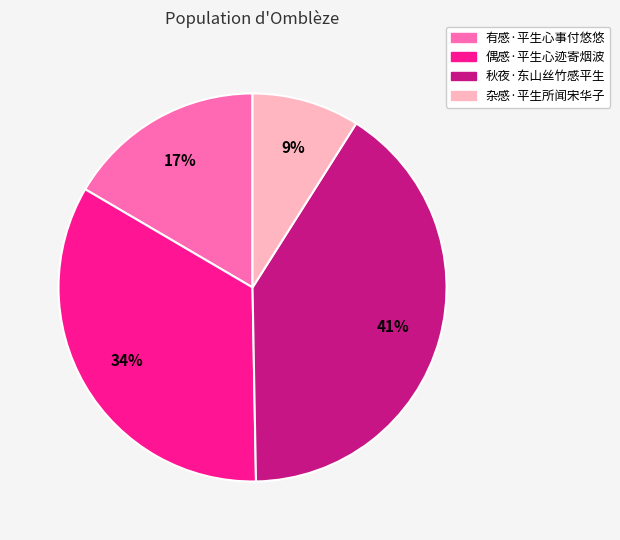

Is there a majority slice in this chart?

No